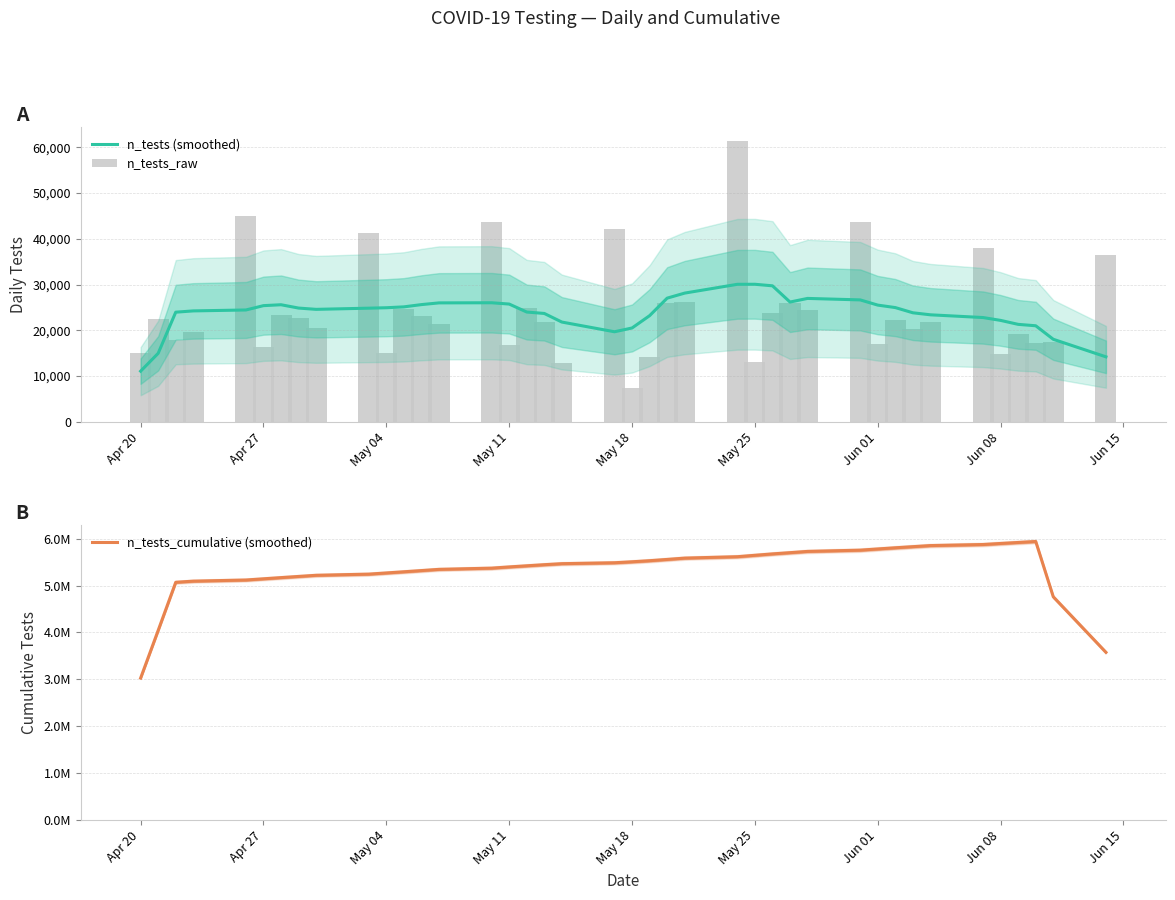

At which label does n_tests (smoothed) reach its minimum?

Apr 20